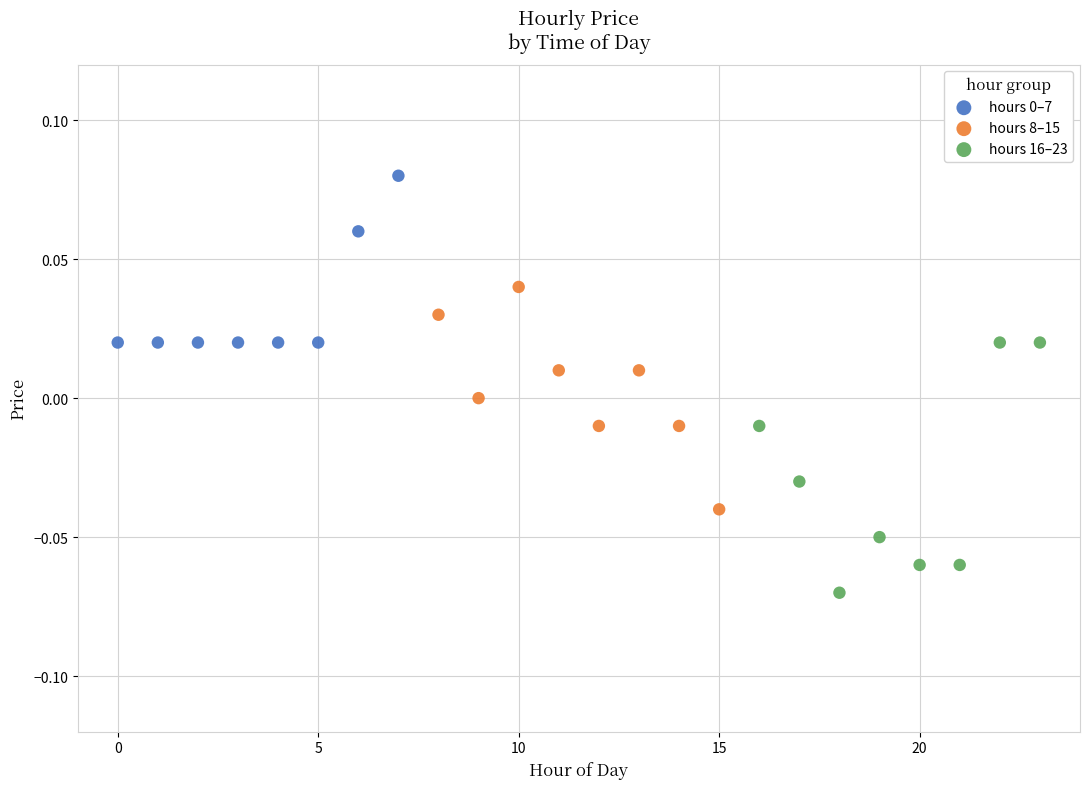

Which series reaches the minimum Y coordinate?

hours 16–23